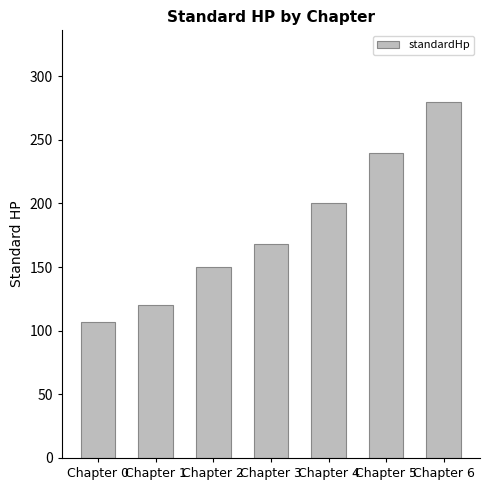

What is the sum of all values?

1265